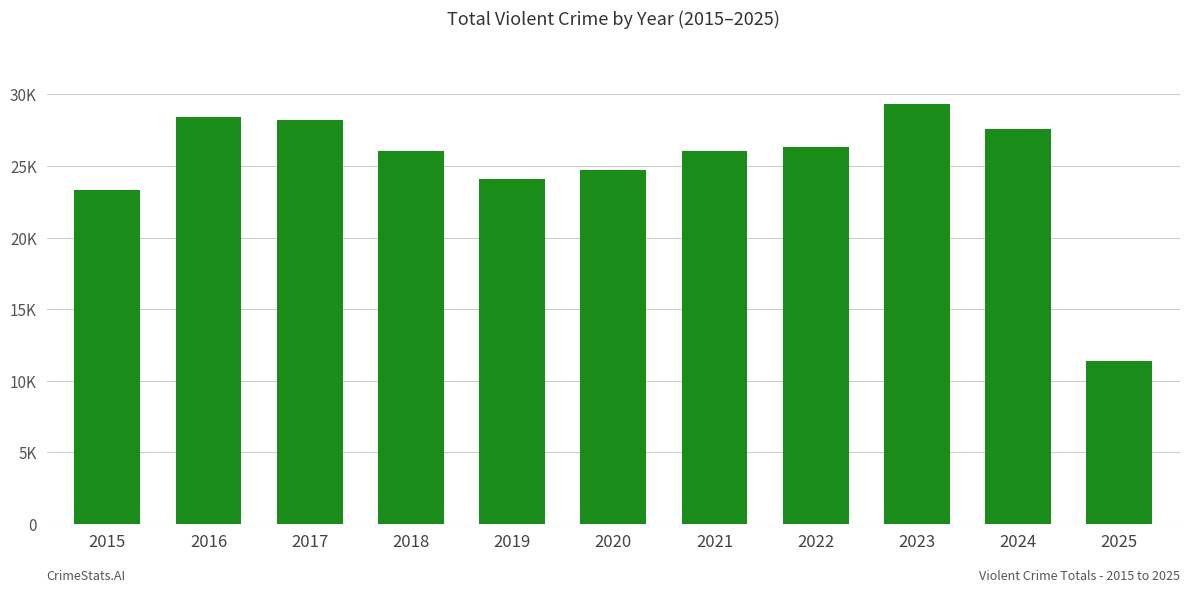

What is the difference between the second highest and minimum values?

17034